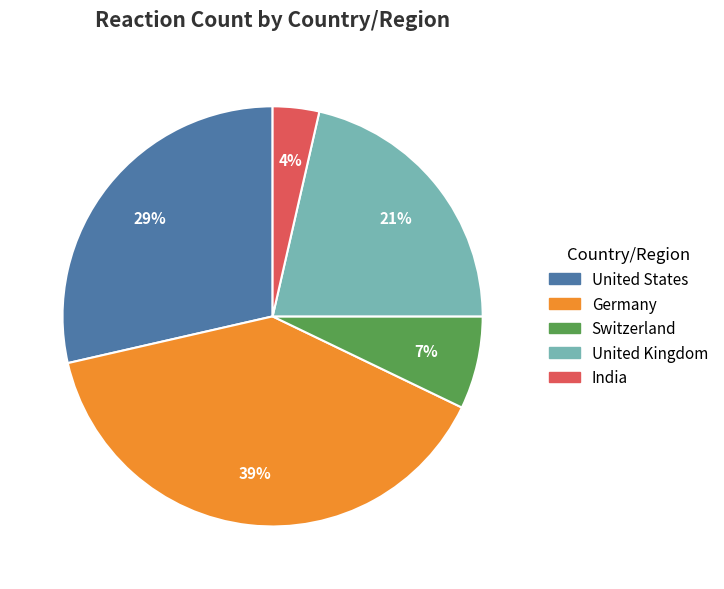

Does any single category account for the majority?

No